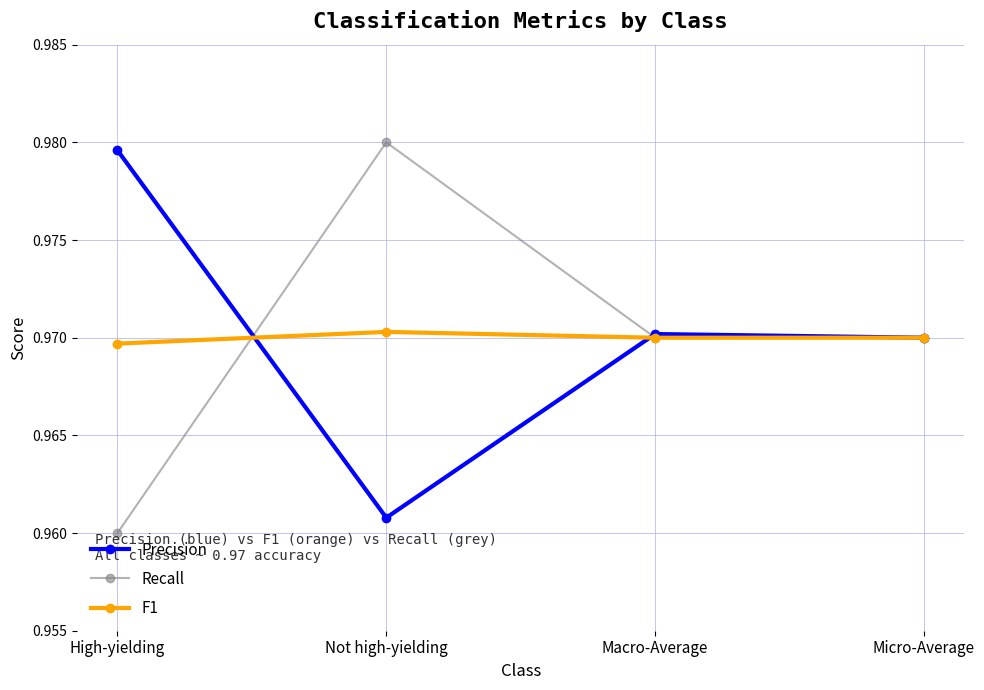

What is the total value across all series at Not high-yielding?

2.9